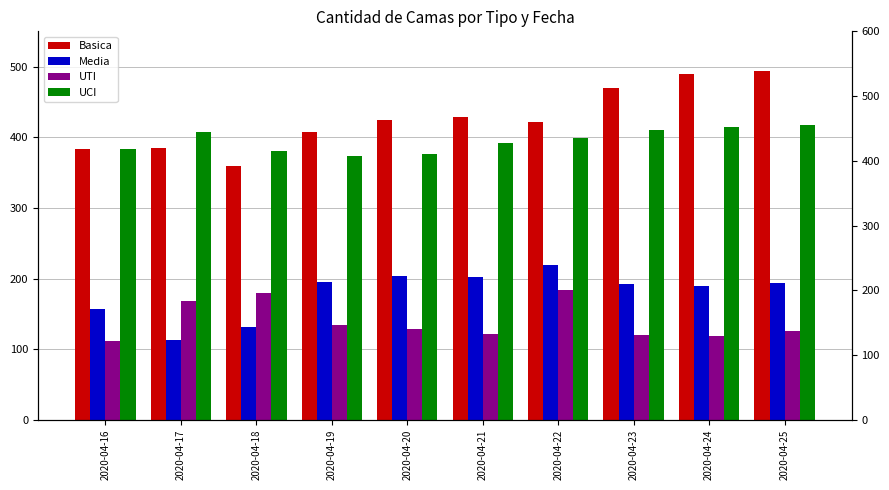

Reading left to right, transcribe all the data shown in this chart.

Basica: 2020-04-16=384	2020-04-17=385	2020-04-18=360	2020-04-19=407	2020-04-20=424	2020-04-21=428	2020-04-22=422	2020-04-23=470	2020-04-24=489	2020-04-25=494
Media: 2020-04-16=157	2020-04-17=113	2020-04-18=131	2020-04-19=195	2020-04-20=204	2020-04-21=202	2020-04-22=219	2020-04-23=192	2020-04-24=189	2020-04-25=193
UTI: 2020-04-16=111	2020-04-17=168	2020-04-18=180	2020-04-19=134	2020-04-20=129	2020-04-21=121	2020-04-22=184	2020-04-23=120	2020-04-24=118	2020-04-25=125
UCI: 2020-04-16=384	2020-04-17=407	2020-04-18=380	2020-04-19=373	2020-04-20=377	2020-04-21=392	2020-04-22=399	2020-04-23=411	2020-04-24=415	2020-04-25=418